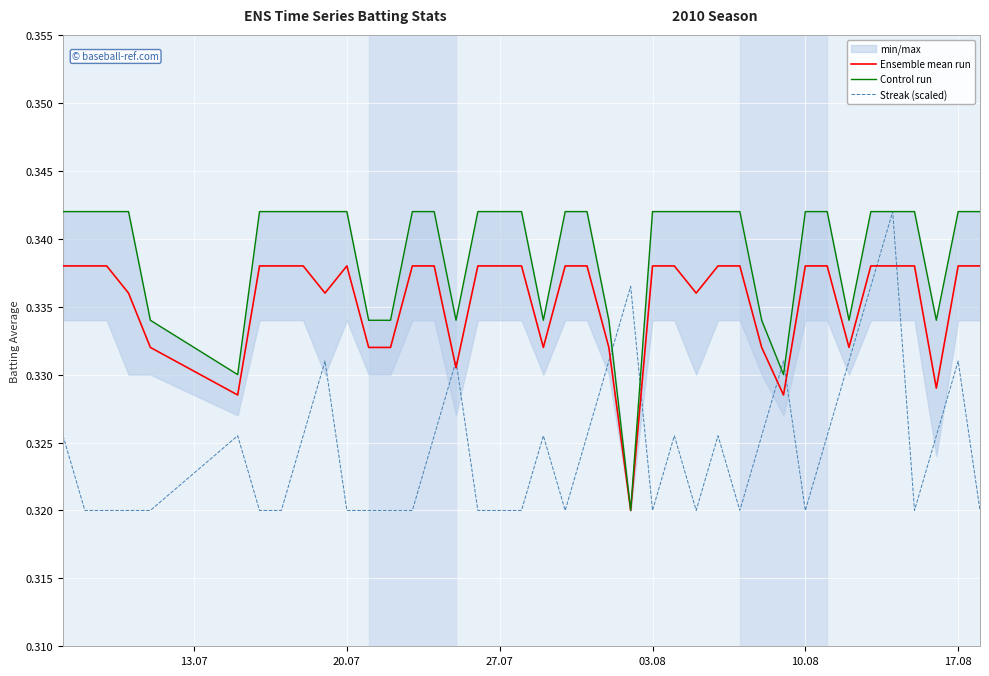

List the series in order of their overall mean, highest first.

Control run, Ensemble mean run, Streak (scaled)